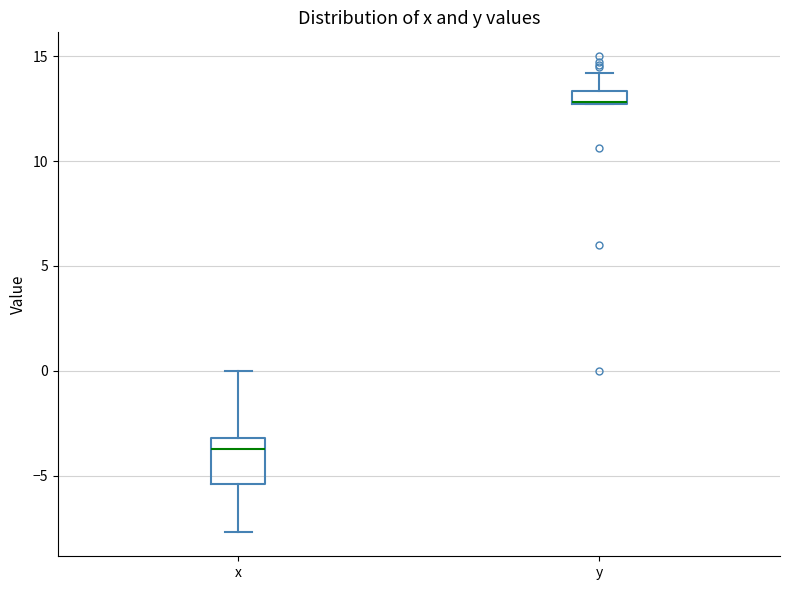

Where does the lower whisker of the box for x end on the y-axis? The values are not printed on the chart, so give them approximately, as read against the axis.

-7.5